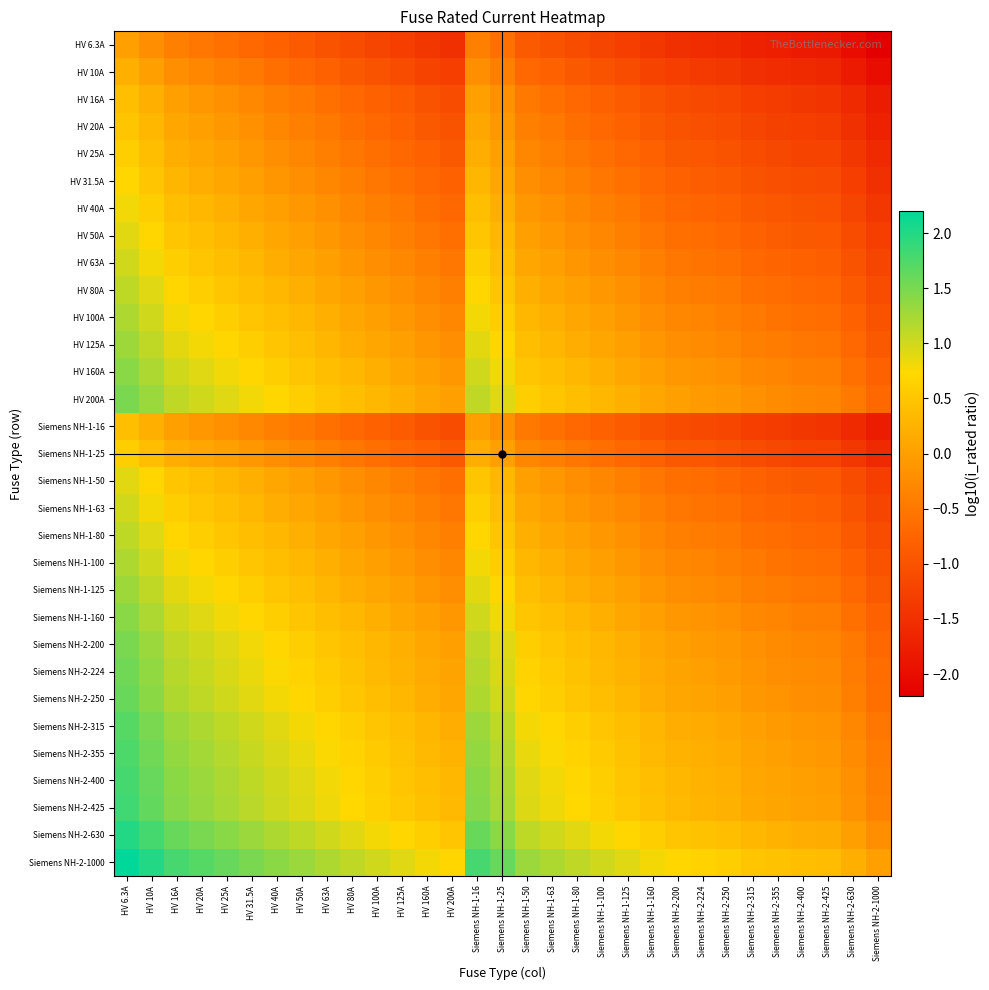

What is the total value across all series at Siemens NH-2-200?

-11.1